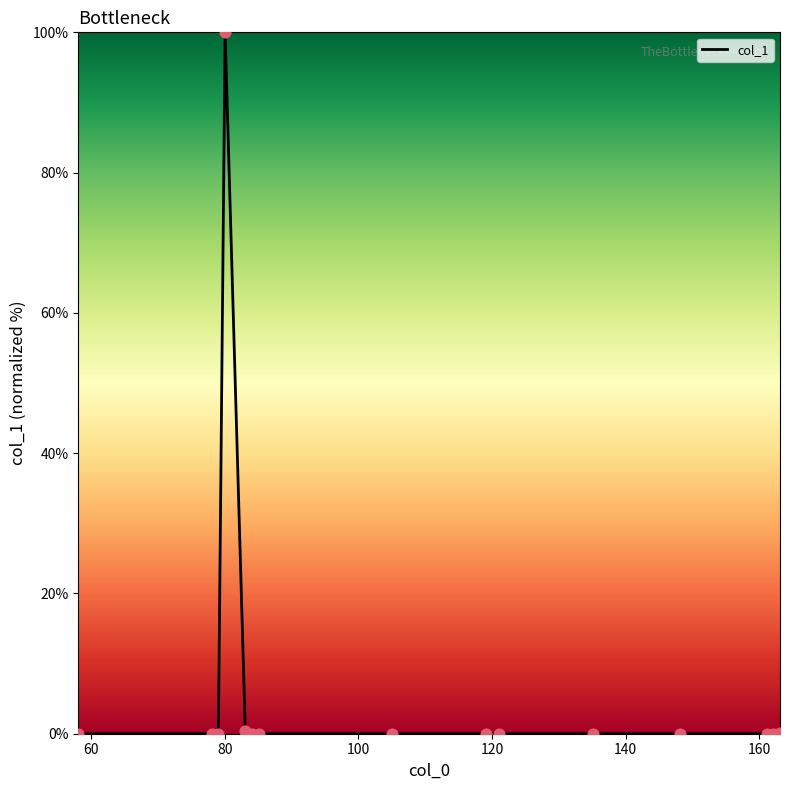

What is the difference between the maximum and minimum values?

100.0